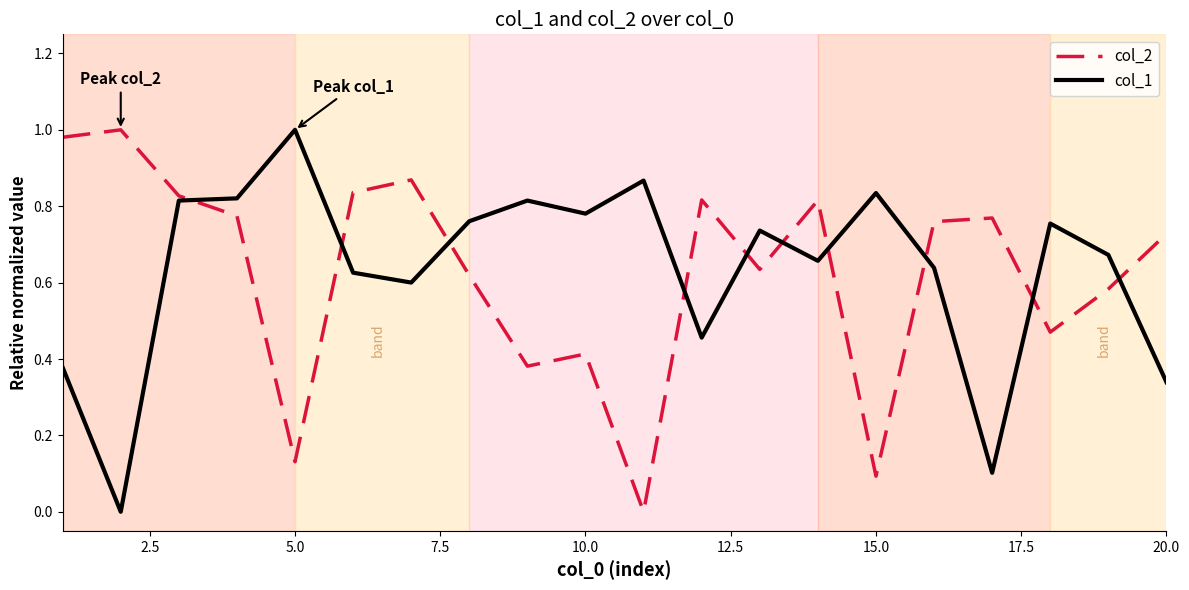

Where is the first local minimum for col_2?

5.0